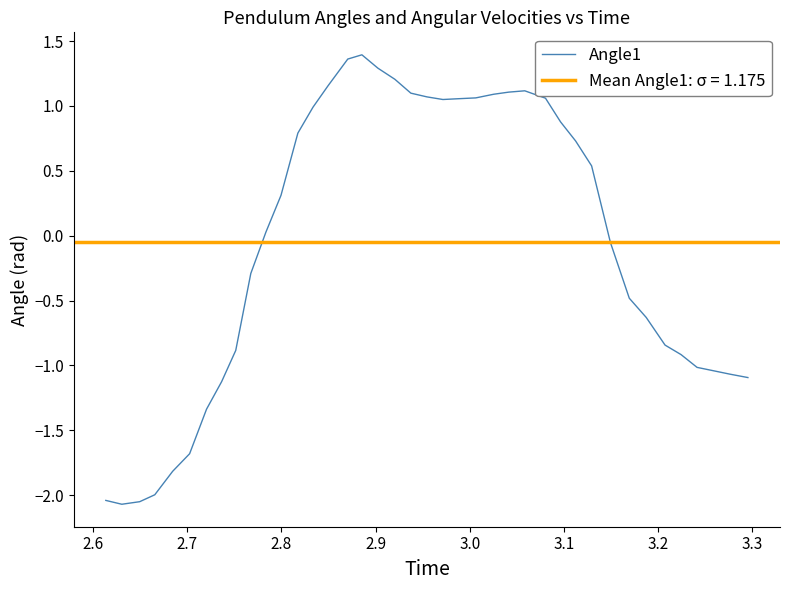

Reading left to right, what are all the values shown in this chart?

-2.0	-2.1	-2.1	-2.0	-1.8	-1.7	-1.3	-1.1	-0.9	-0.3	0.0	0.3	0.8	1.0	1.2	1.4	1.4	1.3	1.2	1.1	1.1	1.0	1.1	1.1	1.1	1.1	1.1	1.1	0.9	0.7	0.5	-0.1	-0.5	-0.6	-0.8	-0.9	-1.0	-1.0	-1.1	-1.1